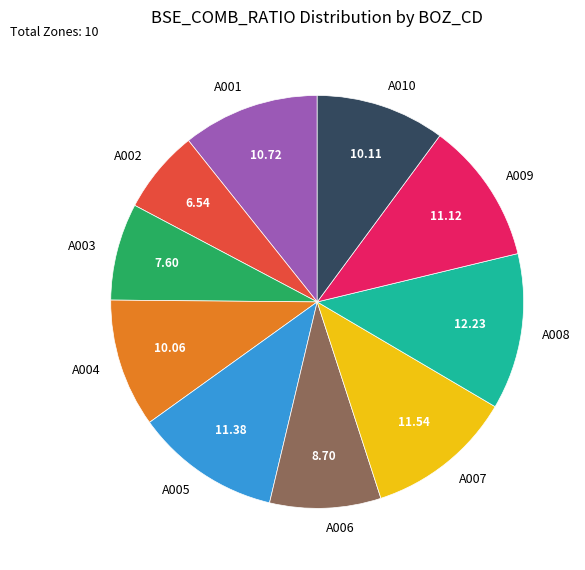

Count the number of slices in the pie.

10